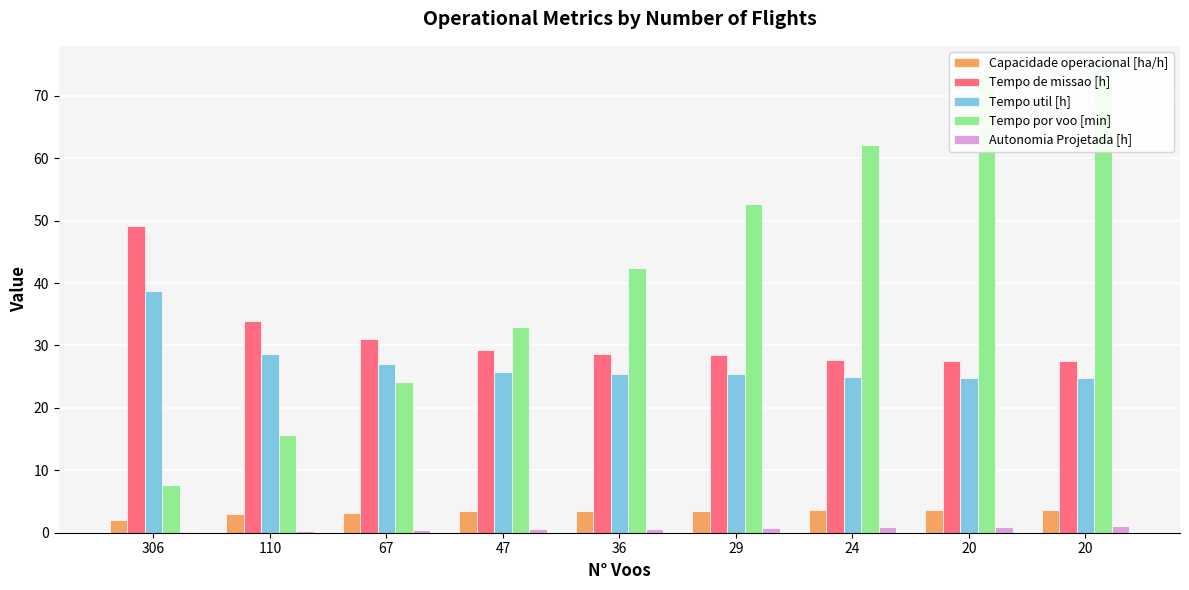

True or false: Capacidade operacional [ha/h] has a value of 5.5 at 29.

False